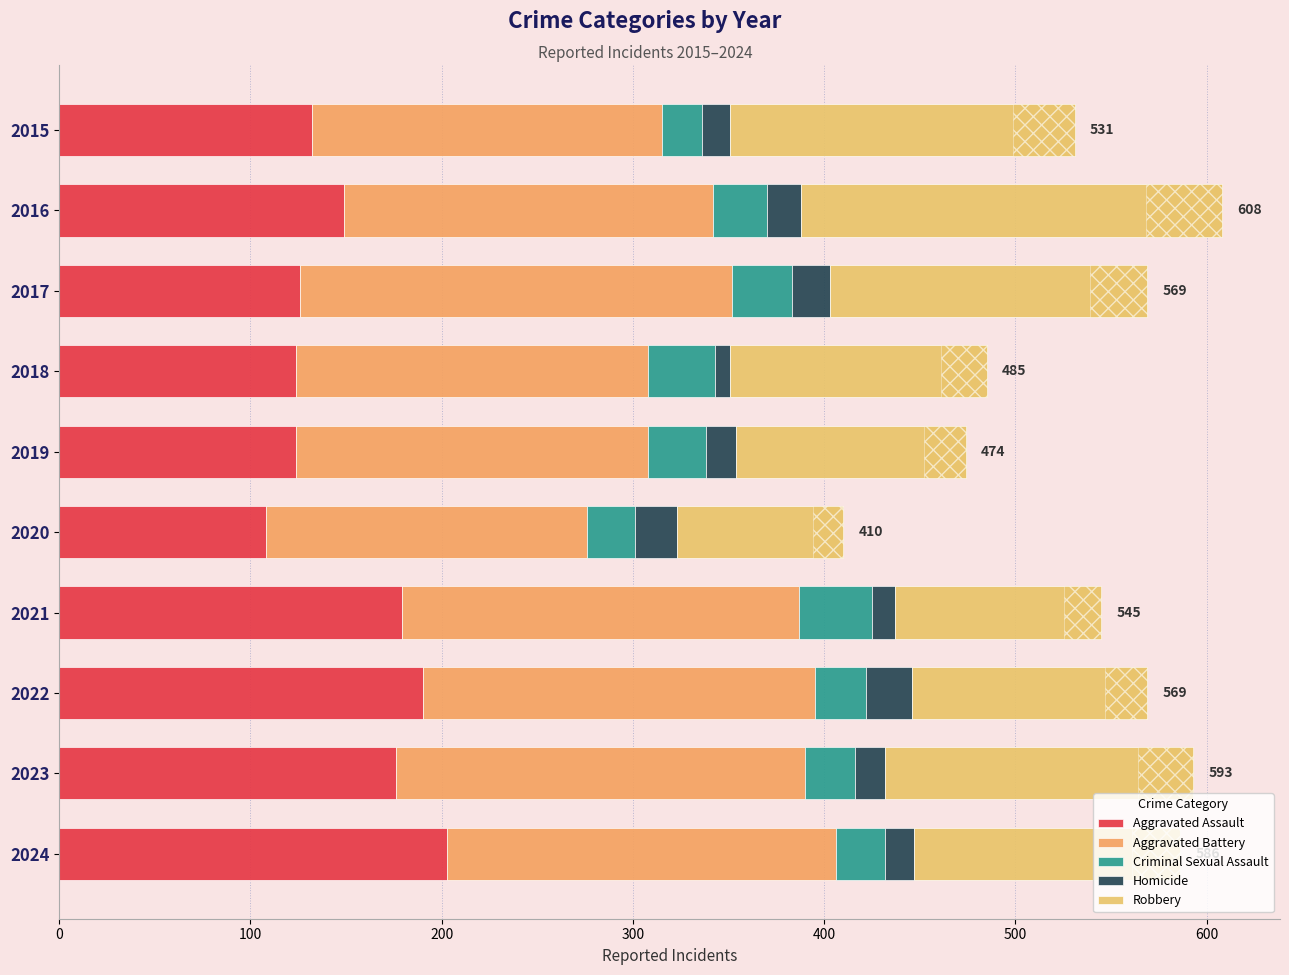

How many categories are shown in the chart?

10